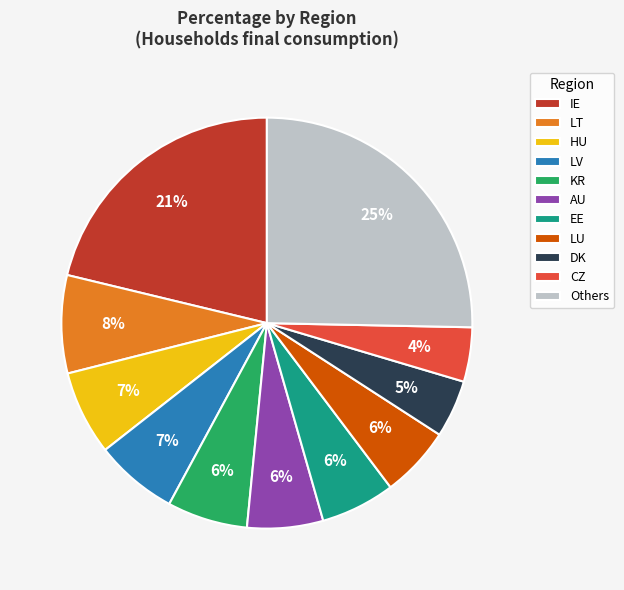

Is HU the majority of the pie?

No